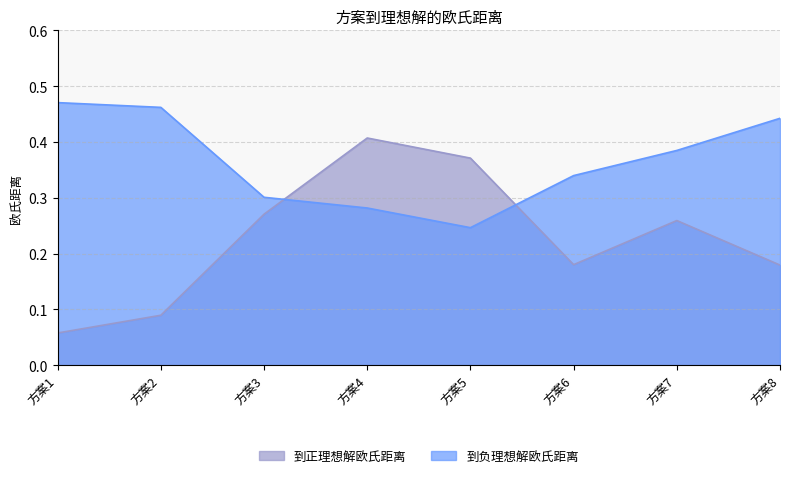

What is the difference between the maximum and minimum values in the 到正理想解欧氏距离 series?

0.3